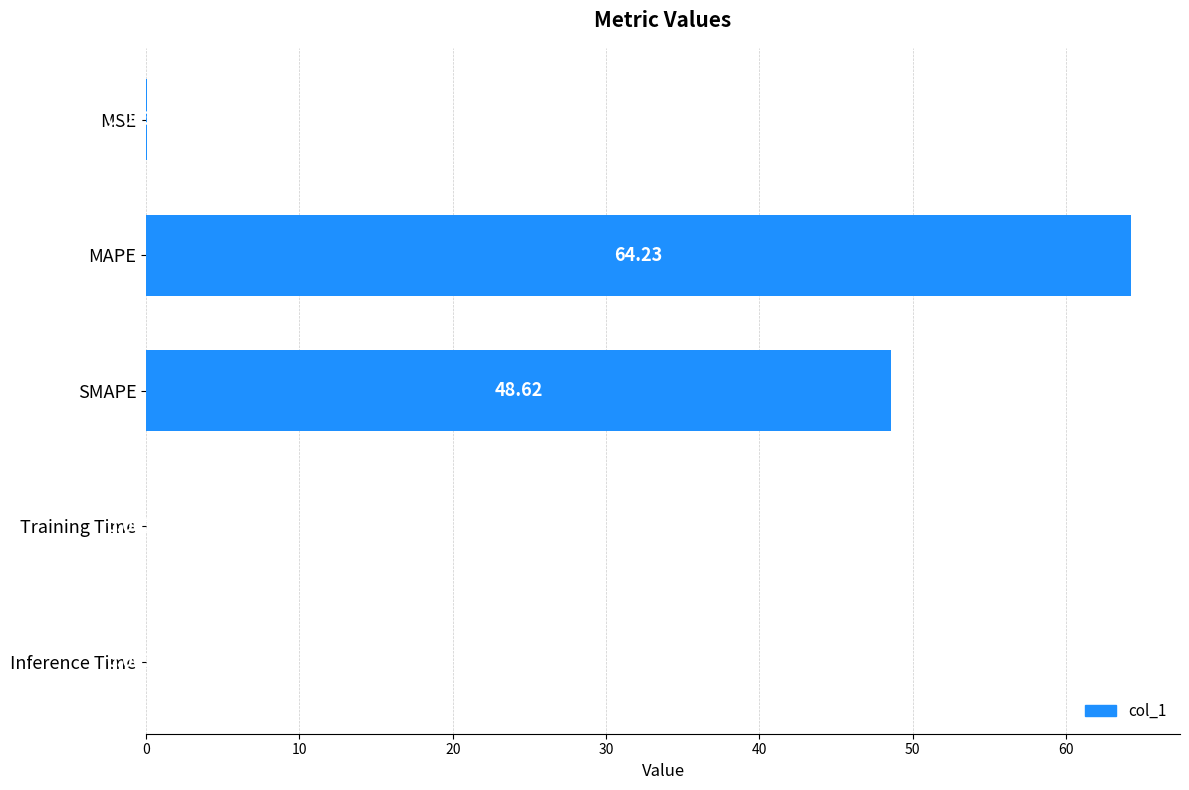

At which label is the value closest to 32?

SMAPE